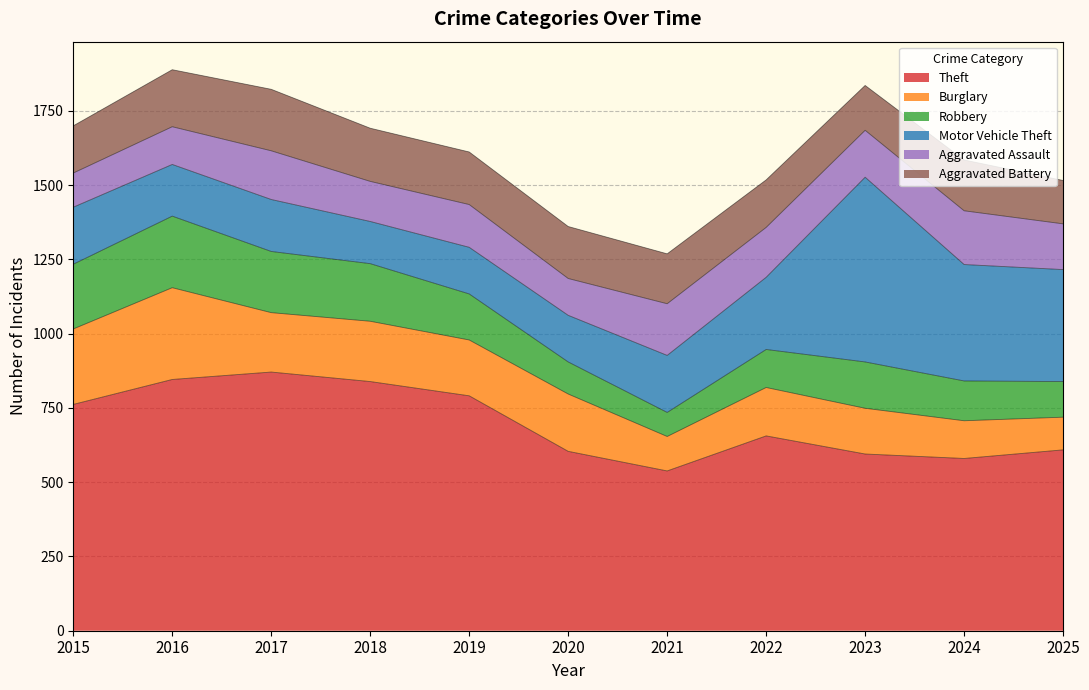

At which label is Aggravated Assault closest to 148?

2019